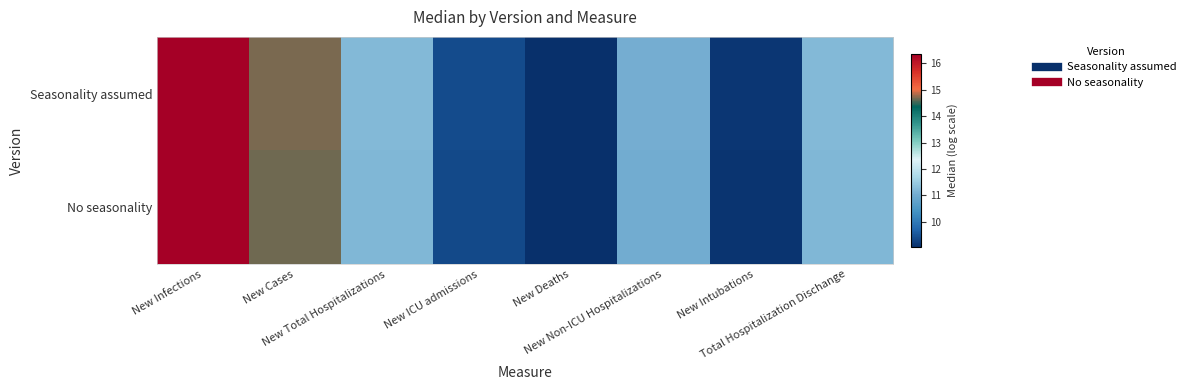

Reading left to right, transcribe all the data shown in this chart.

Seasonality assumed: New Infections=16.3	New Cases=14.7	New Total Hospitalizations=11.2	New ICU admissions=9.4	New Deaths=9.0	New Non-ICU Hospitalizations=11.0	New Intubations=9.1	Total Hospitalization Dischange=11.2
No seasonality: New Infections=16.4	New Cases=14.7	New Total Hospitalizations=11.2	New ICU admissions=9.4	New Deaths=9.0	New Non-ICU Hospitalizations=11.0	New Intubations=9.1	Total Hospitalization Dischange=11.2